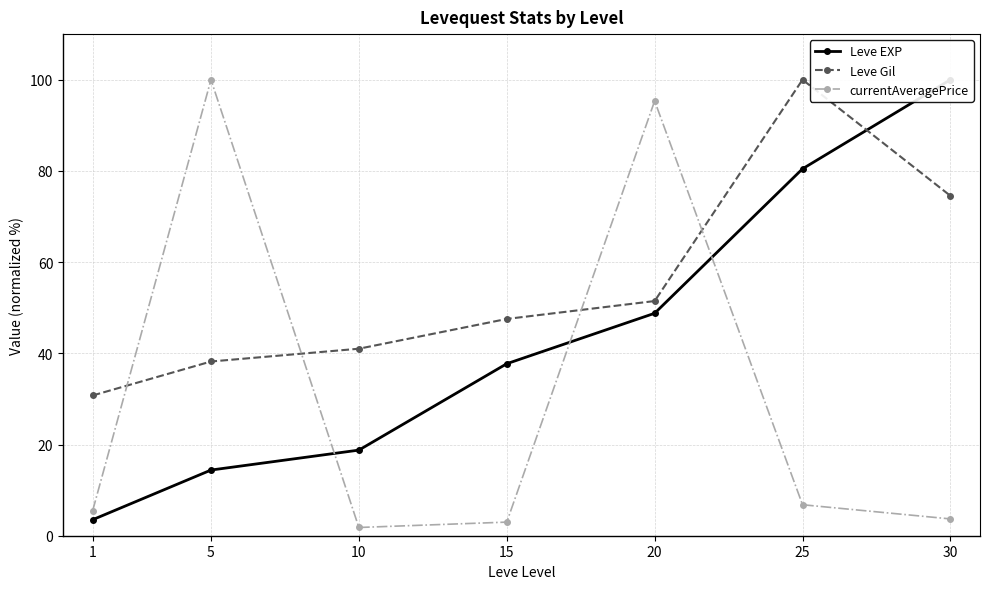

What is the maximum value shown in the chart?

100.0